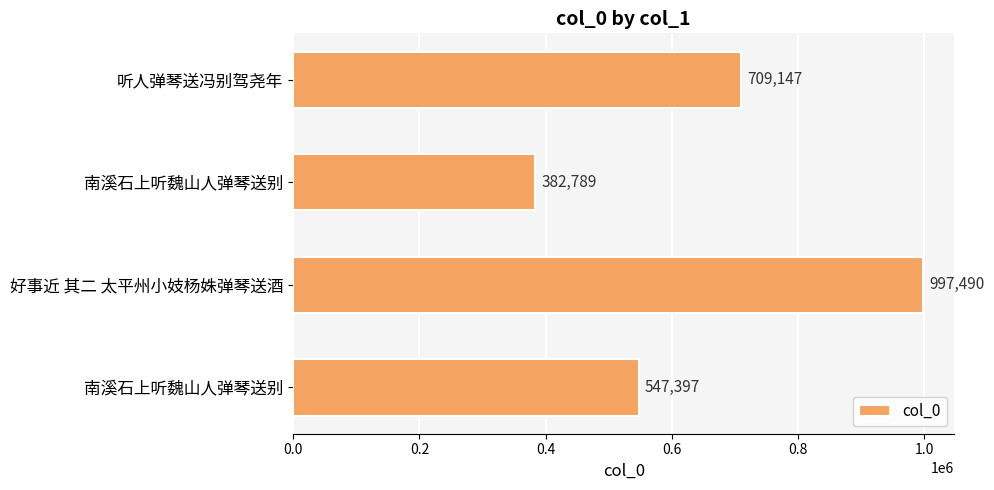

What is the maximum value shown in the chart?

997490